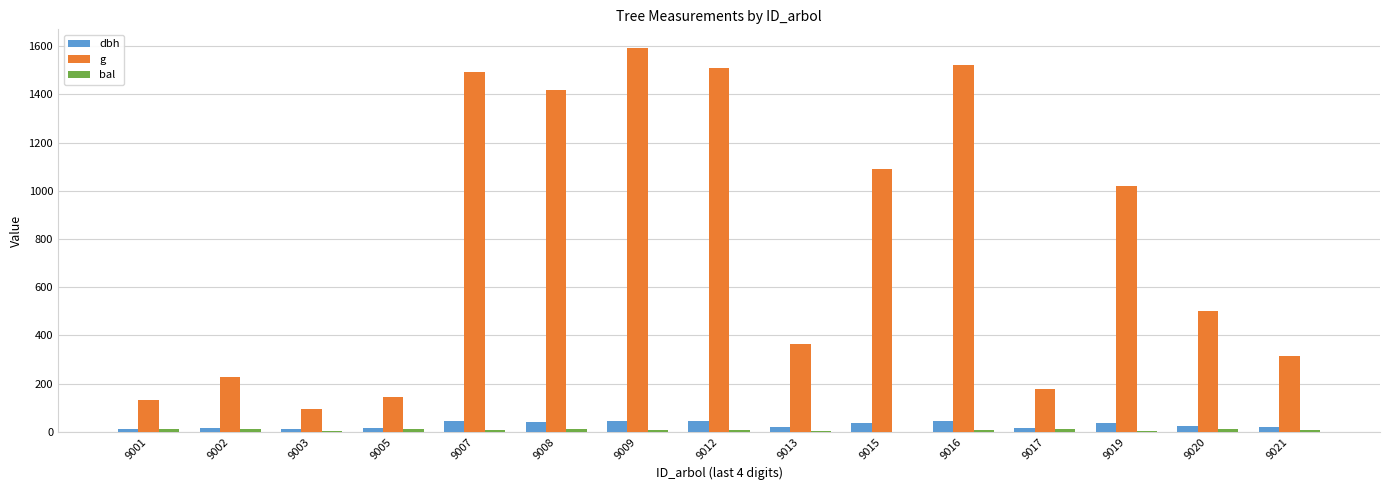

Which series changed the most between 9001 and 9019?

g